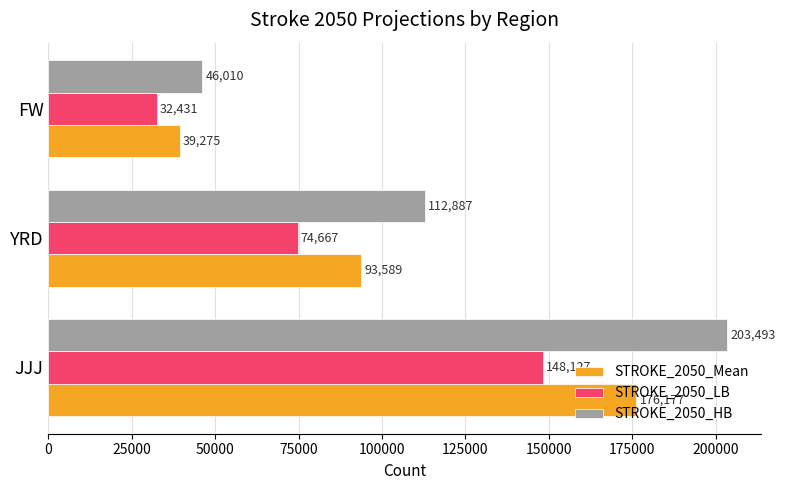

How many distinct data groups are displayed?

3